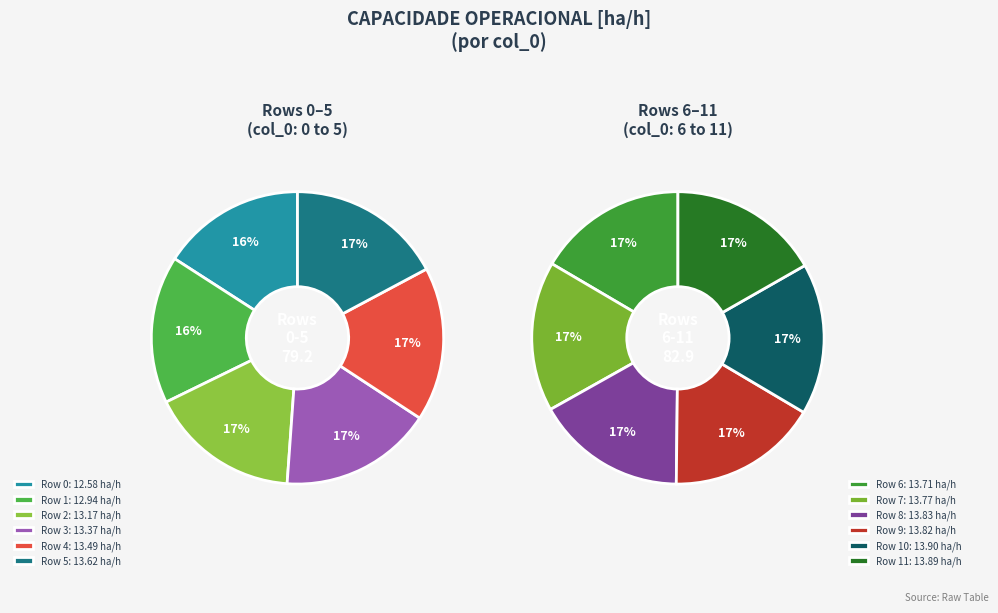

Which has a higher value, 11 or 3?

11